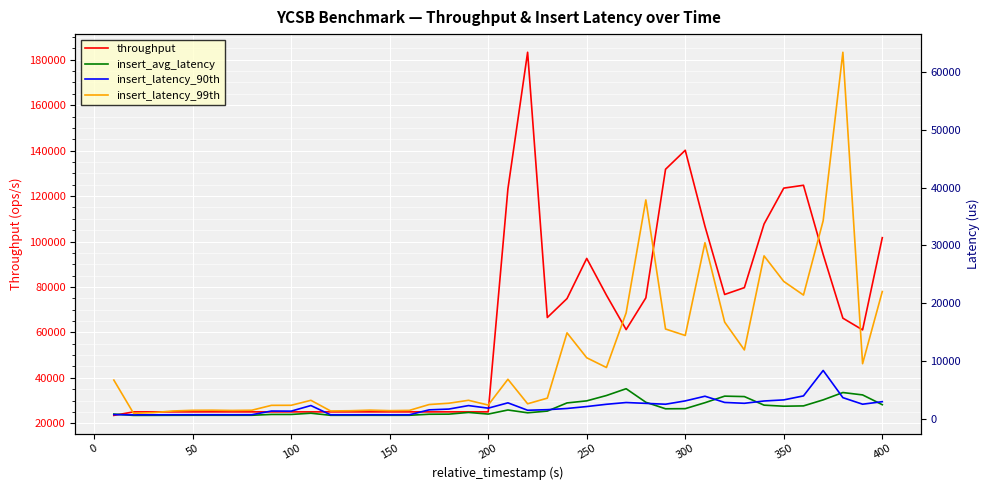

How many interior local valleys does the insert_latency_90th series have?

10